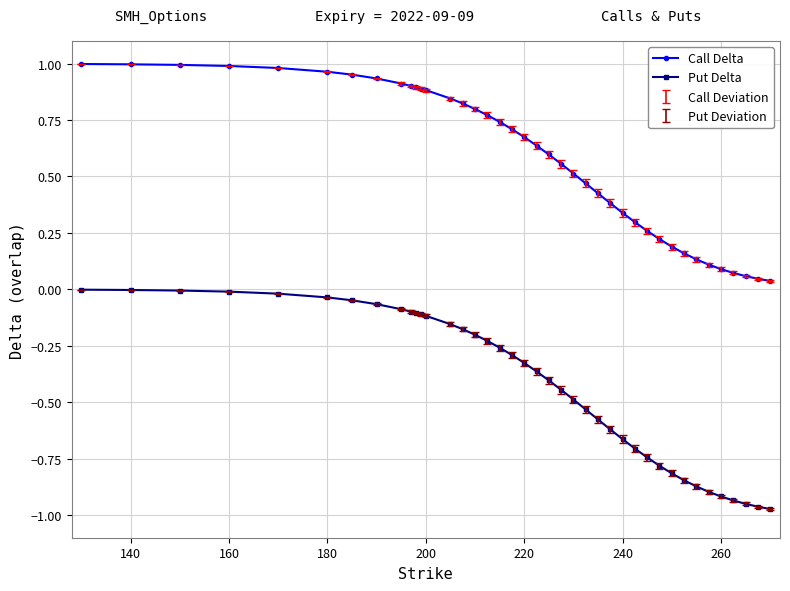

Which series has the widest spread of values?

Put Delta